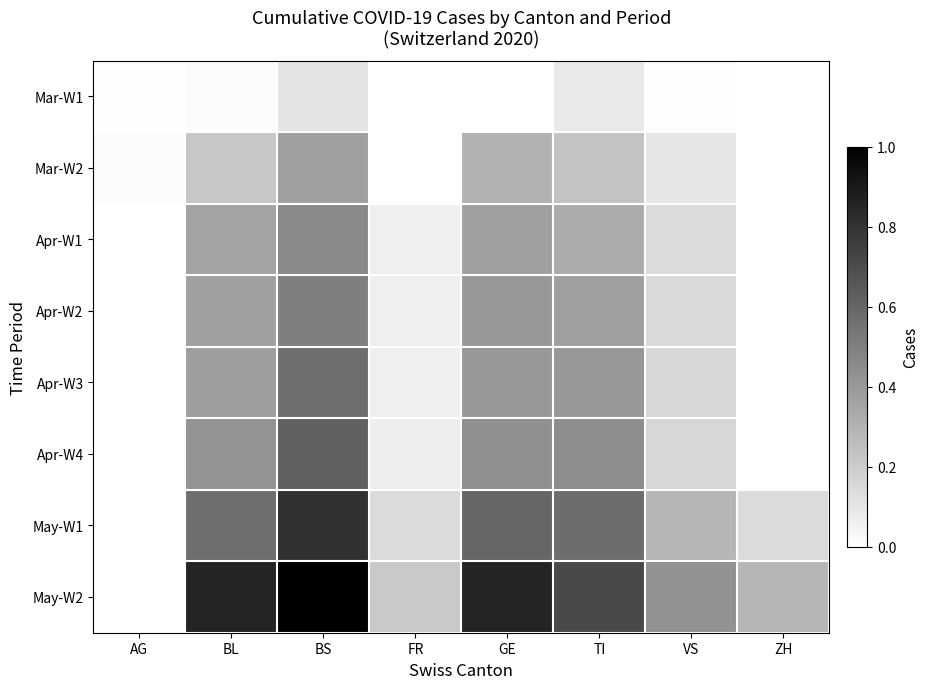

Which series has the largest range (max minus min)?

May-W2